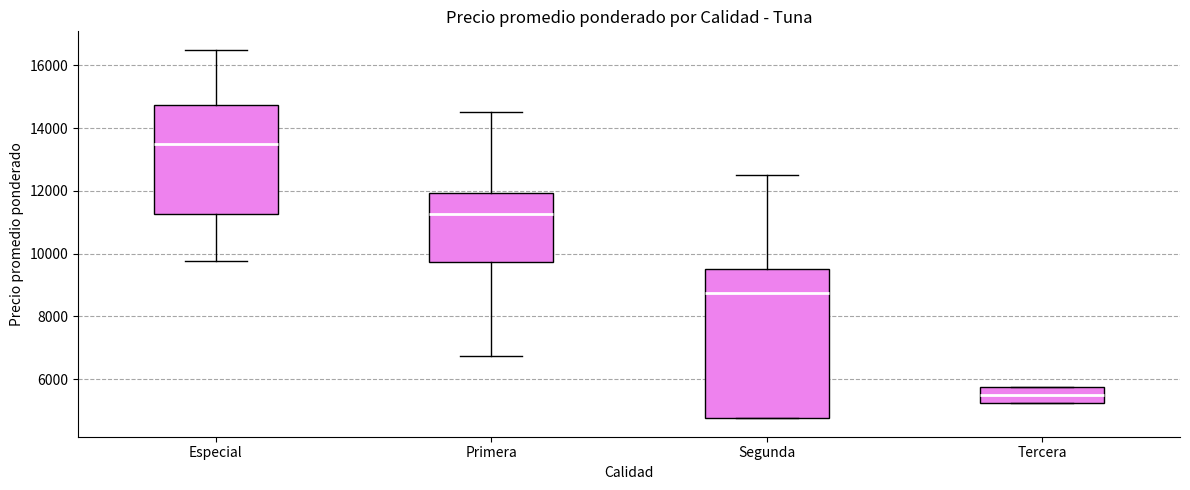

Where does the lower whisker of the box for Especial end on the y-axis? The values are not printed on the chart, so give them approximately, as read against the axis.

9800